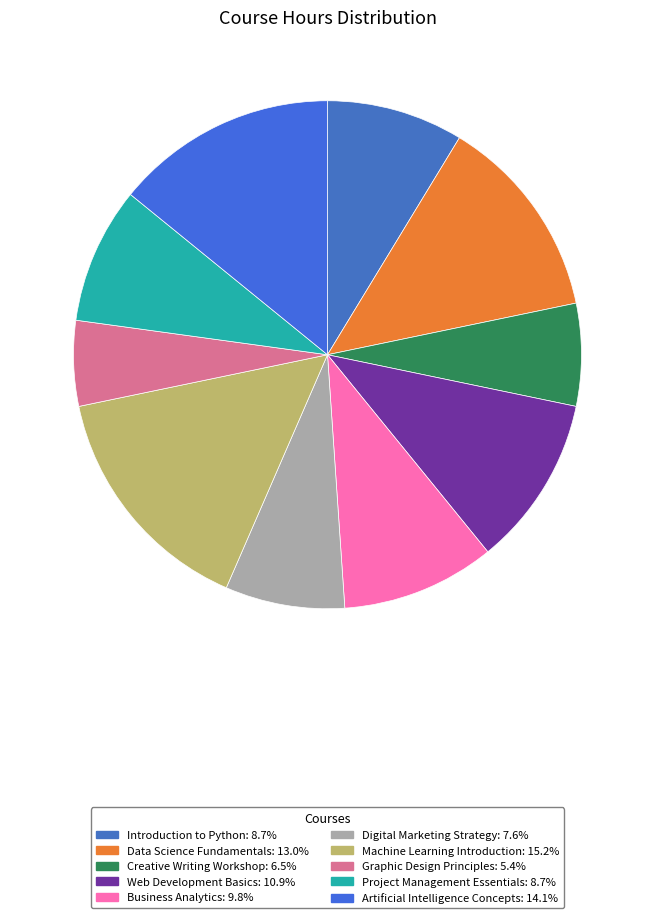

Combined, what portion of the pie is Creative Writing Workshop and Digital Marketing Strategy?

14.1%